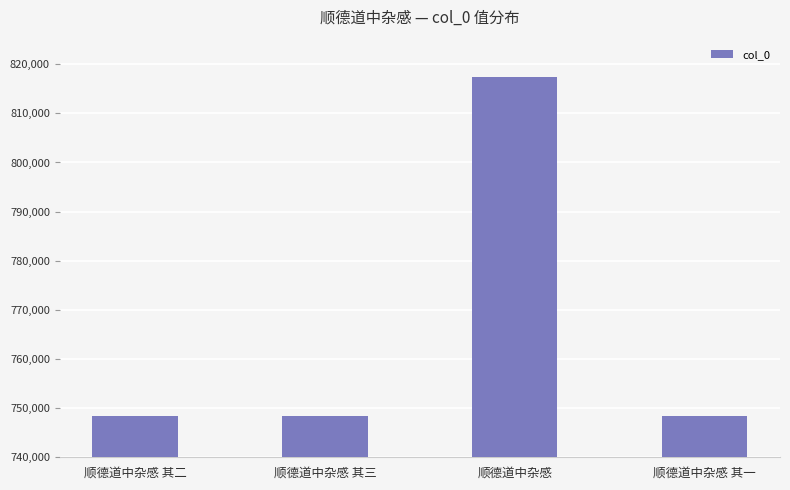

What is the maximum value shown in the chart?

817466